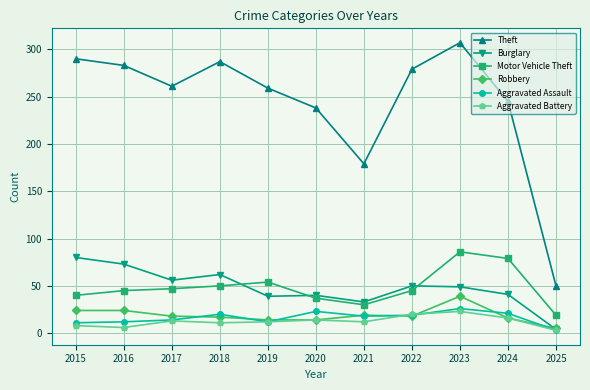

True or false: Robbery and Theft intersect in this chart.

False